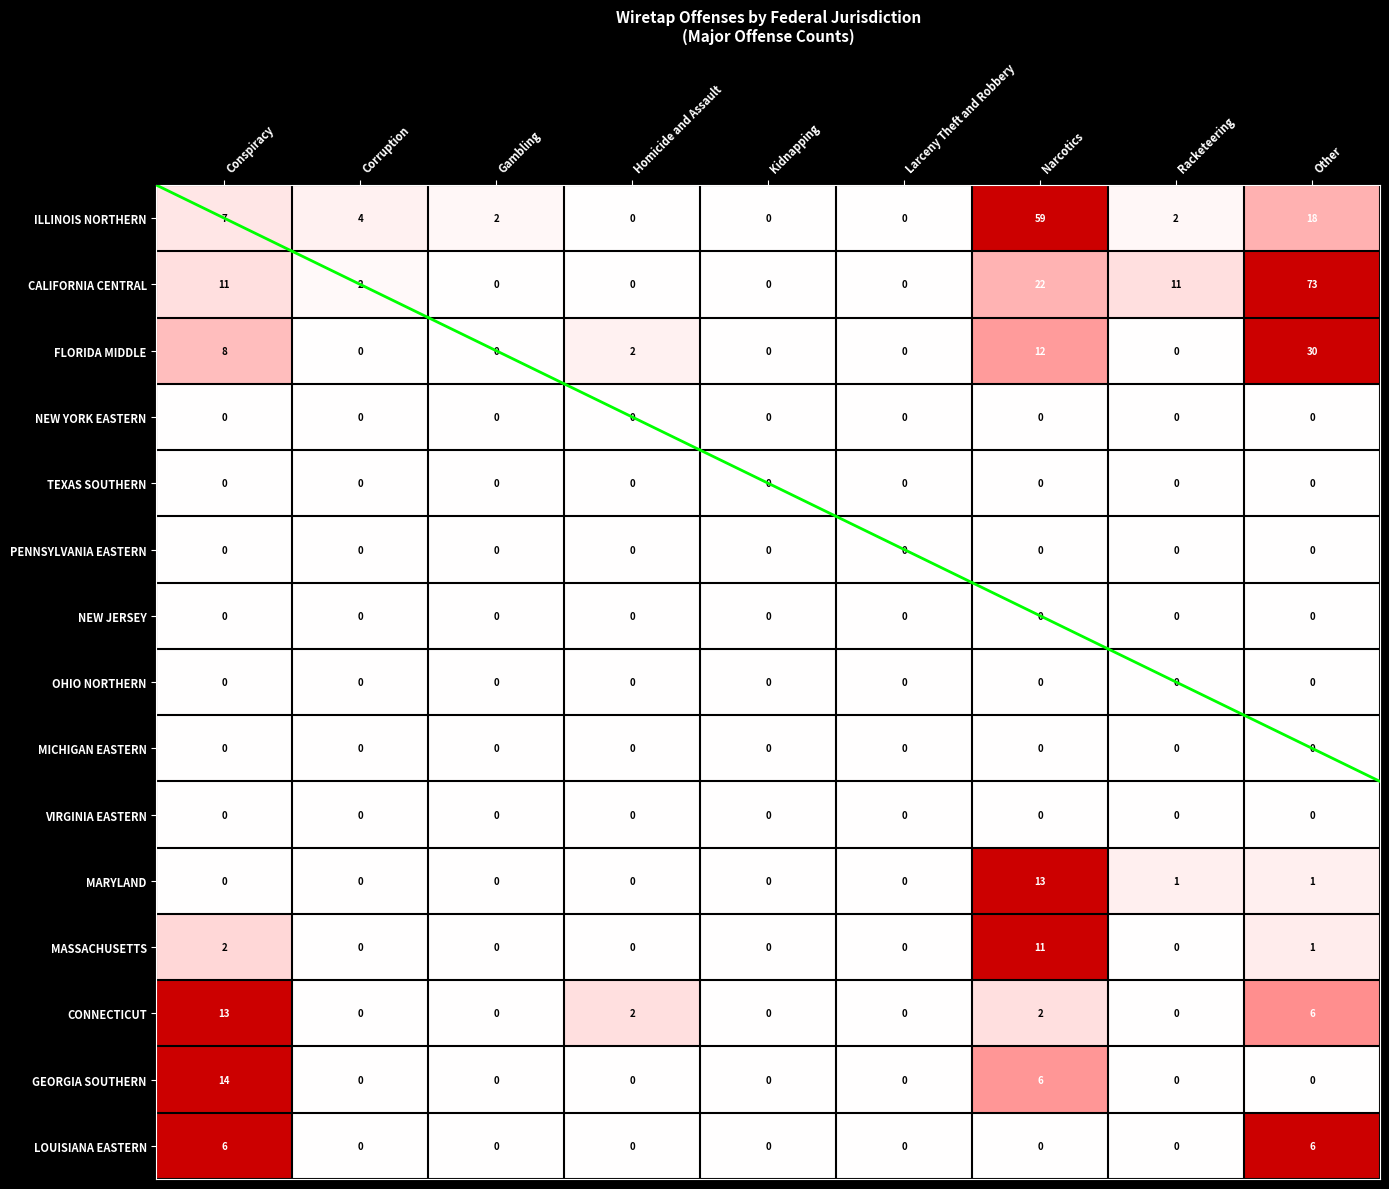

The value of MARYLAND at Racketeering is 0. True or false?

False